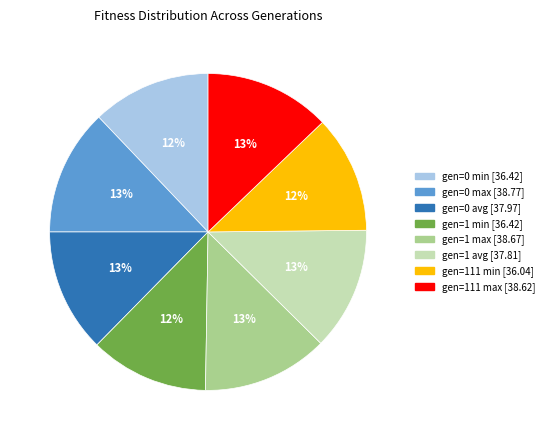

Between gen=0 avg and gen=1 min, which is larger?

gen=0 avg